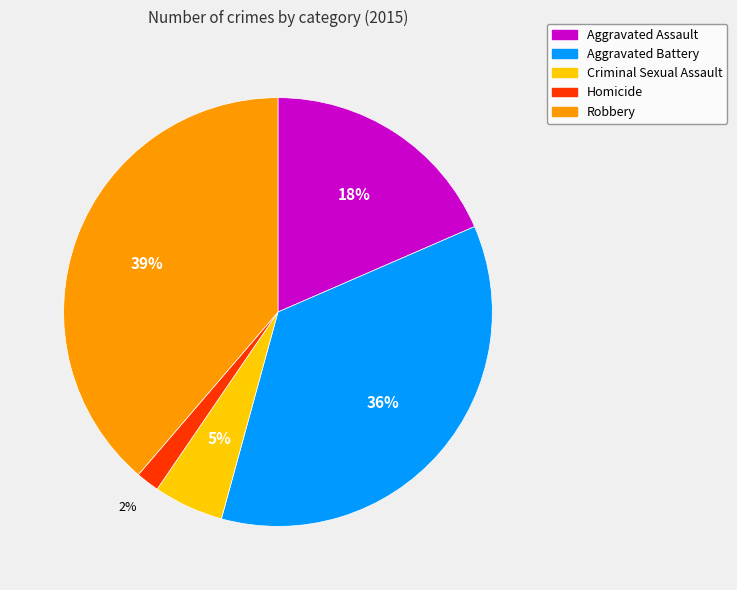

Does any single category account for the majority?

No